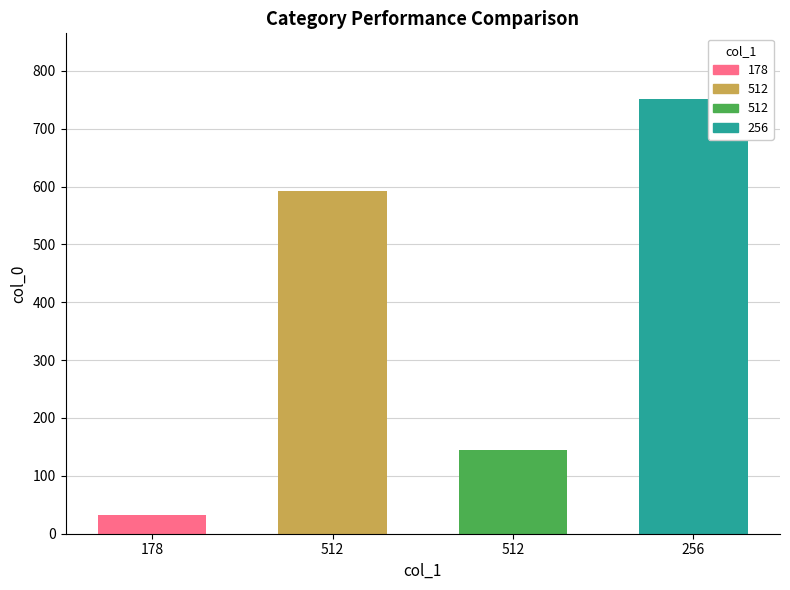

Which has a higher value, 512 or 256?

256